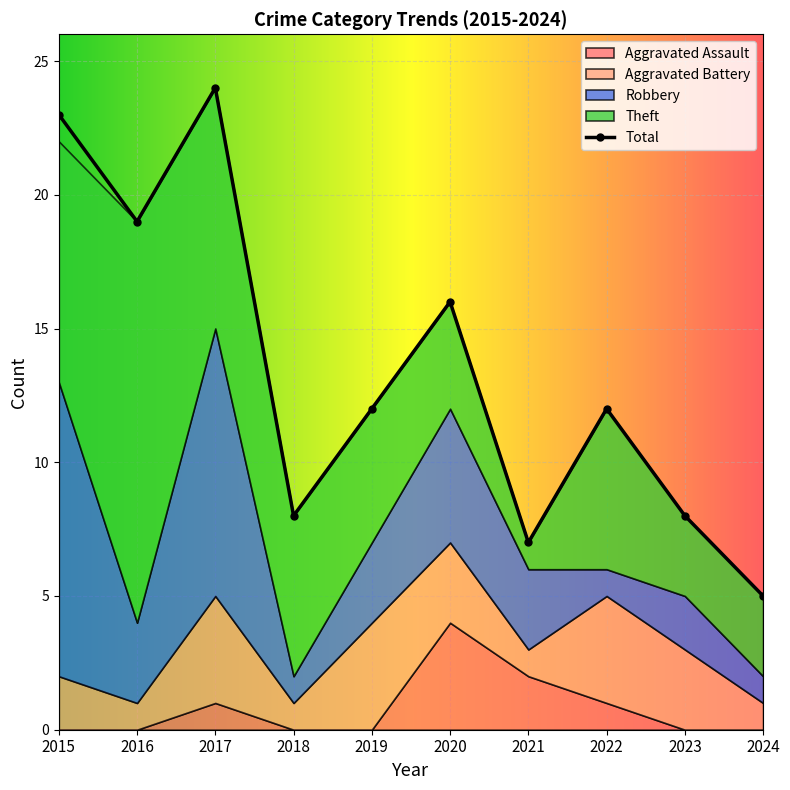

Where does the Theft series first go above 6?

2015